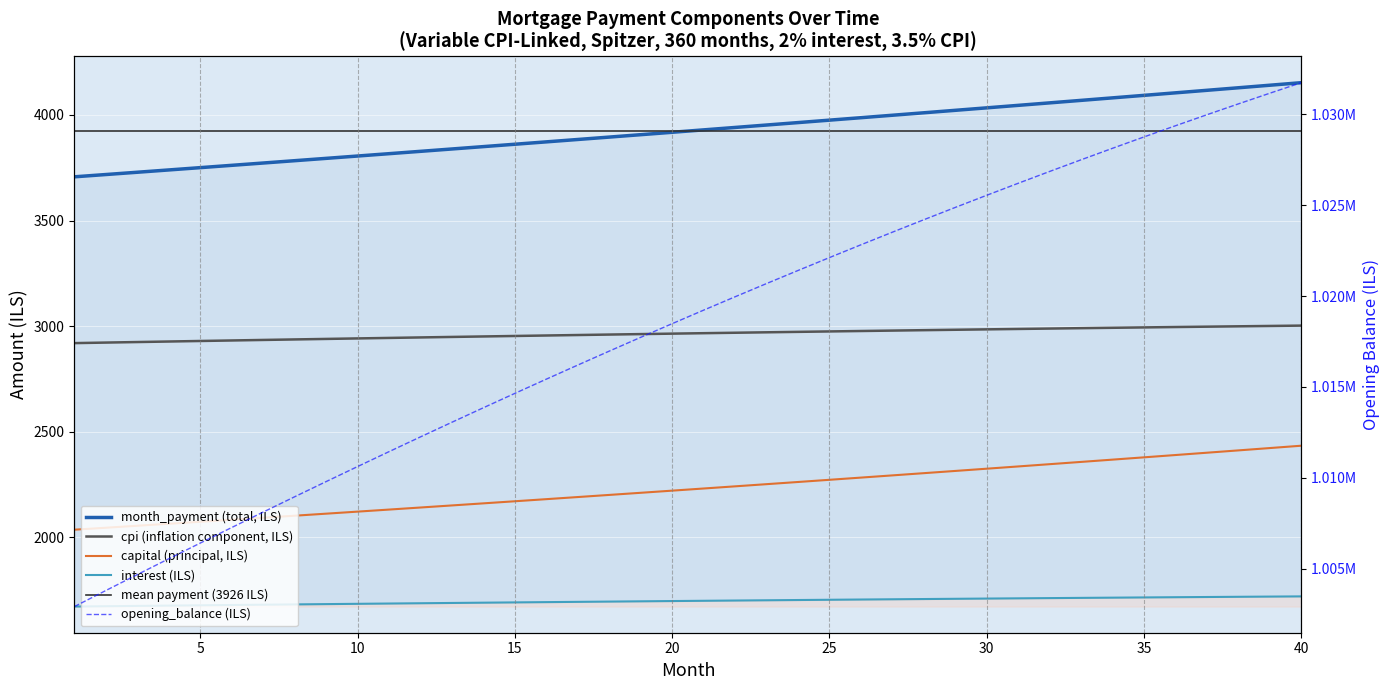

True or false: interest and cpi cross at least once.

False